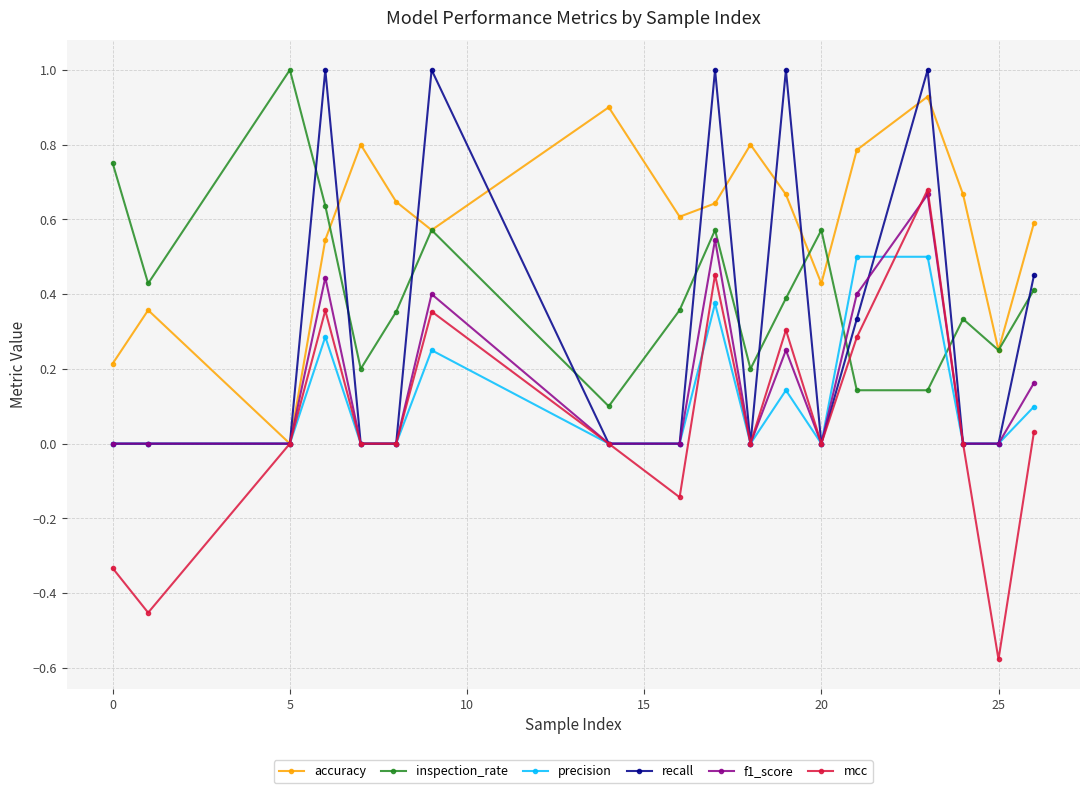

True or false: recall has more than 0 points higher than both neighbors.

True